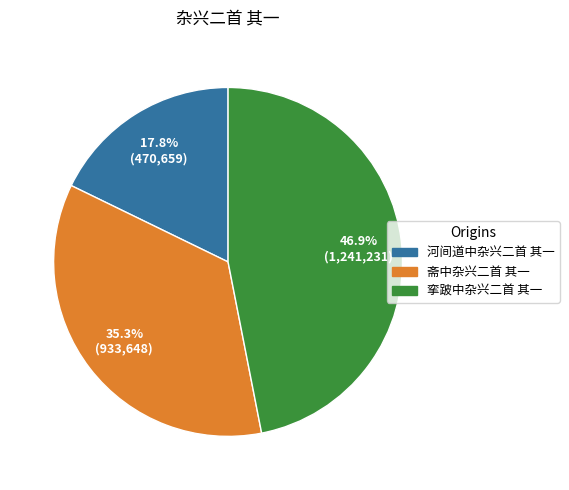

The 河间道中杂兴二首 其一 slice represents 18% of the pie. True or false?

True